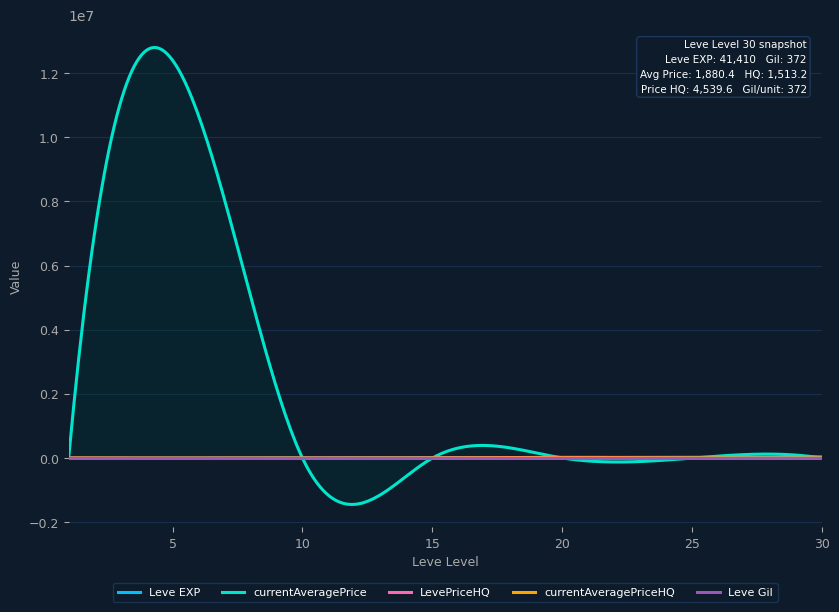

How many values in the currentAveragePrice series are below 2020?

3